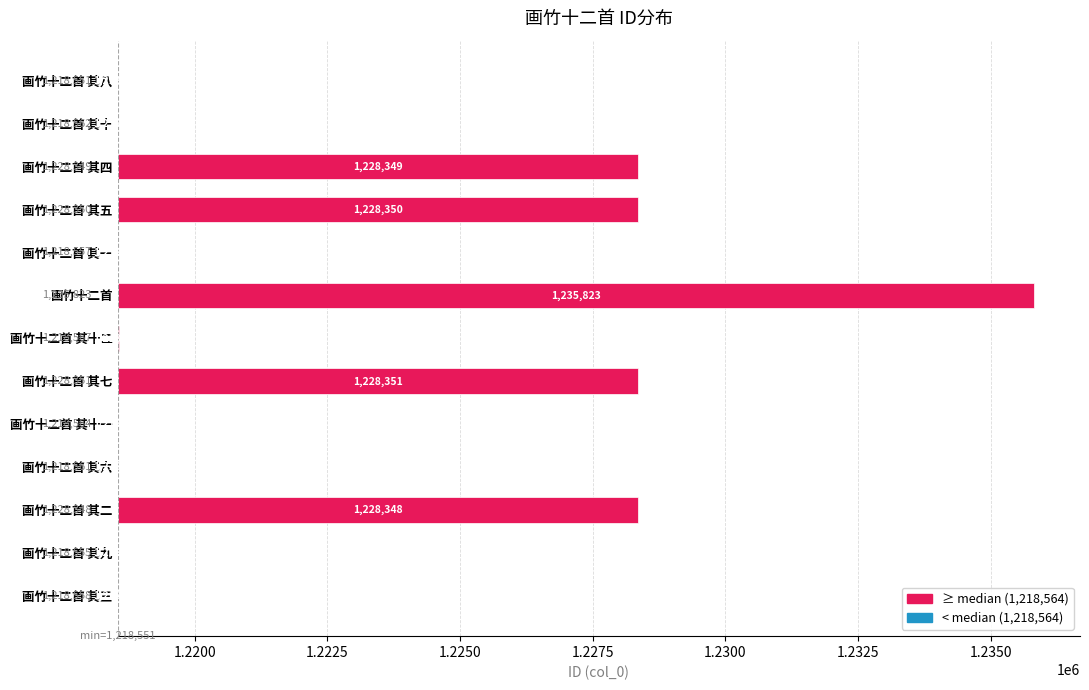

The chart shows a value of 0 at 画竹十二首 其八. True or false?

True